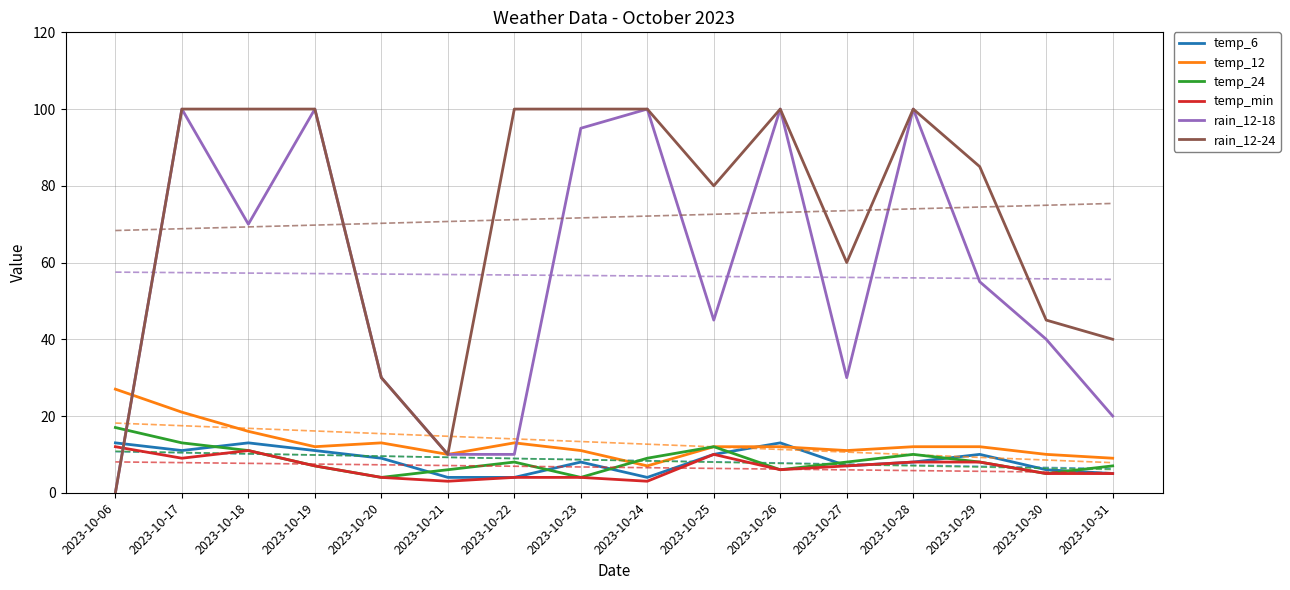

Where is the first local maximum for temp_24?

2023-10-22